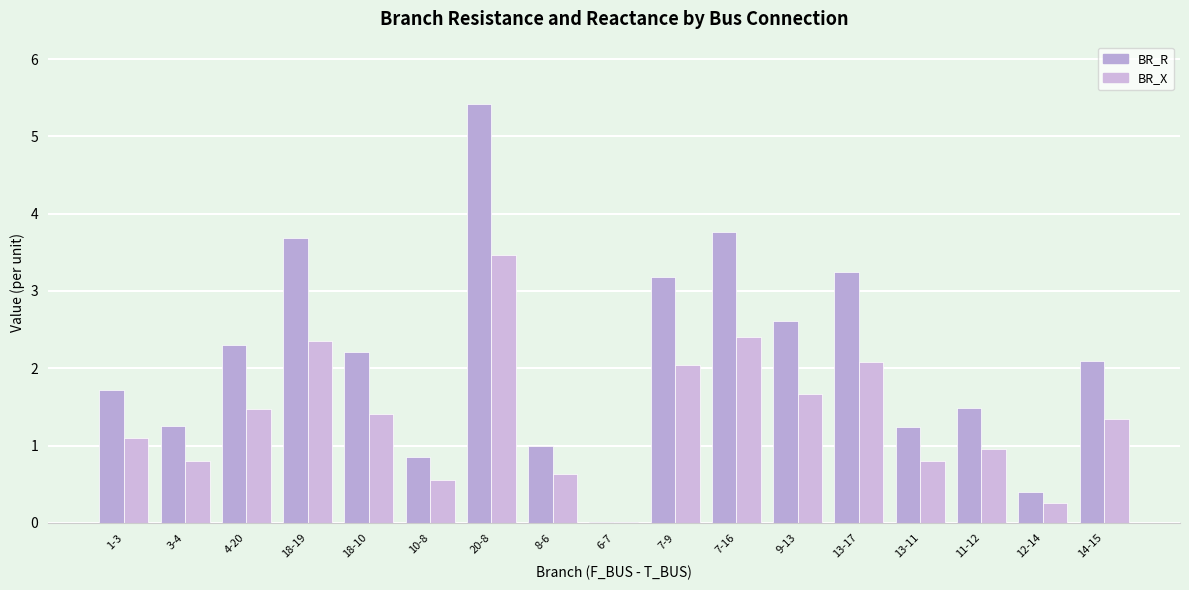

Reading left to right, what are all the values shown in this chart?

BR_R: 1-3=1.7	3-4=1.3	4-20=2.3	18-19=3.7	18-10=2.2	10-8=0.9	20-8=5.4	8-6=1.0	6-7=0.0	7-9=3.2	7-16=3.8	9-13=2.6	13-17=3.2	13-11=1.2	11-12=1.5	12-14=0.4	14-15=2.1
BR_X: 1-3=1.1	3-4=0.8	4-20=1.5	18-19=2.4	18-10=1.4	10-8=0.5	20-8=3.5	8-6=0.6	6-7=0.0	7-9=2.0	7-16=2.4	9-13=1.7	13-17=2.1	13-11=0.8	11-12=1.0	12-14=0.3	14-15=1.3